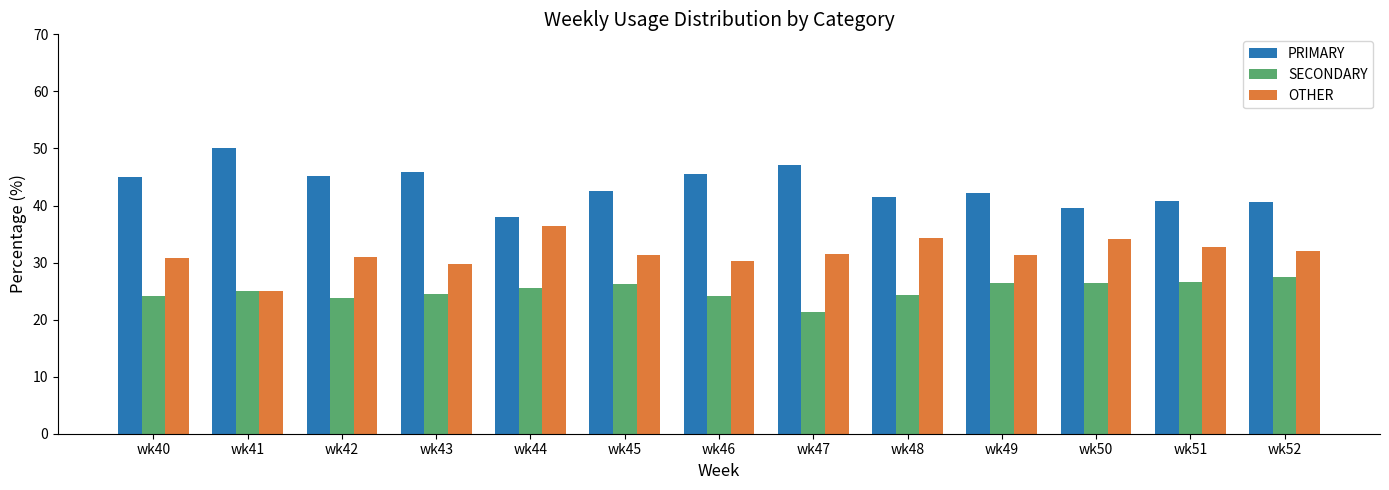

What is the maximum value for PRIMARY?

50.0